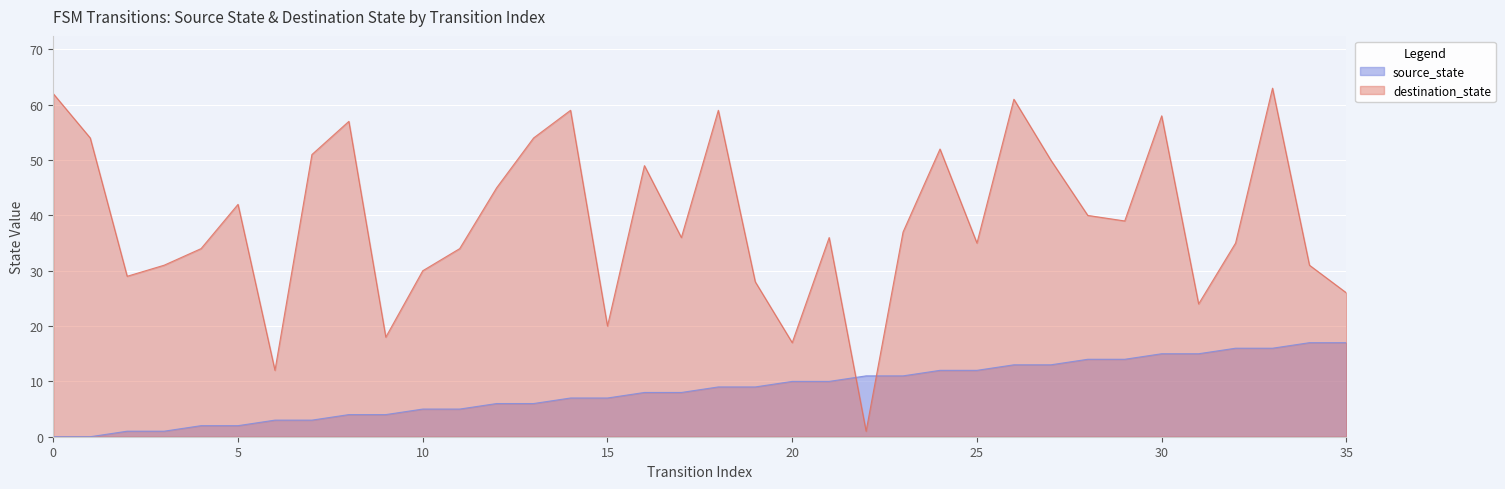

What is the value of the source_state point at the 12th from the left?

5